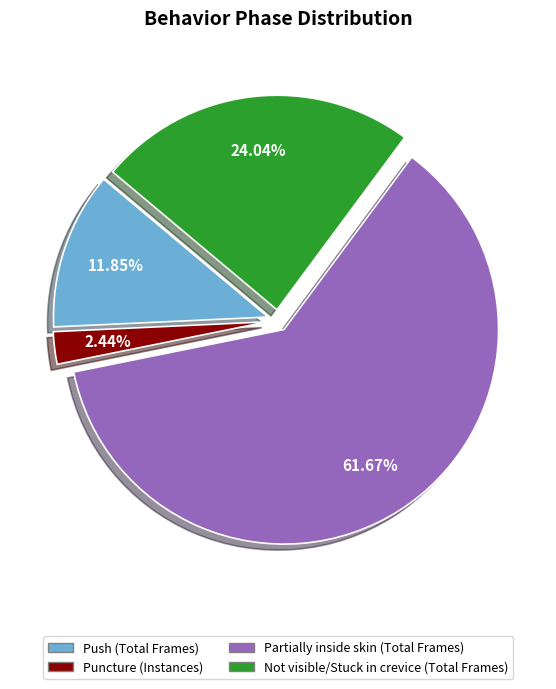

How many segments does this pie chart have?

4